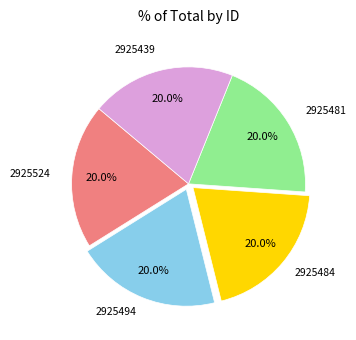

How many slices are in this pie chart?

5